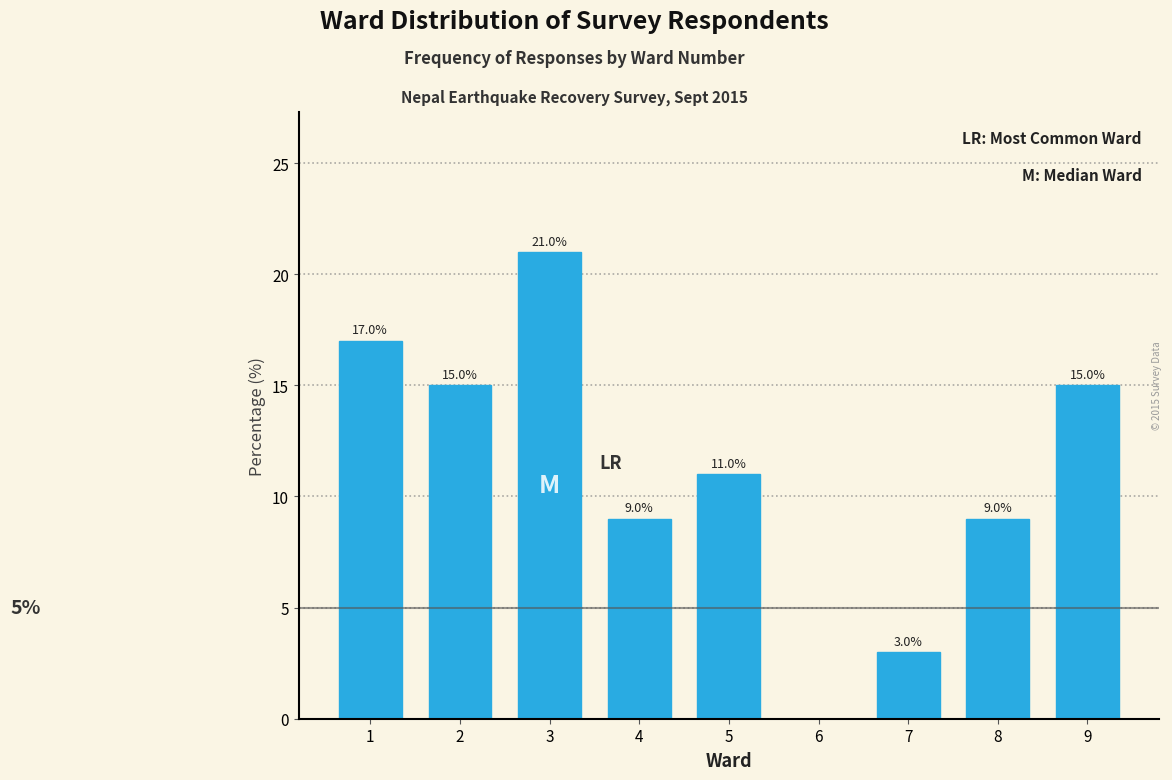

Reading left to right, extract all data points from this chart.

1=17	2=15	3=21	4=9	5=11	6=0	7=3	8=9	9=15